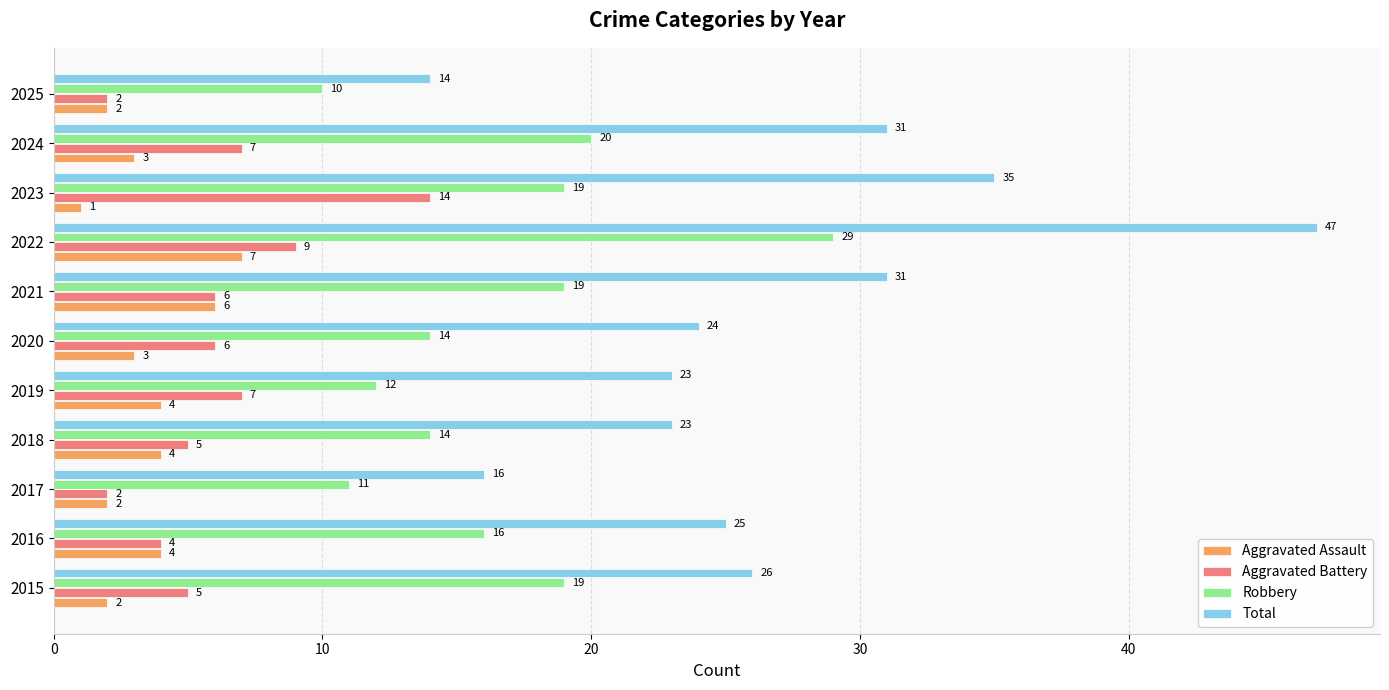

Is it true that Robbery equals 14 at 2020?

True